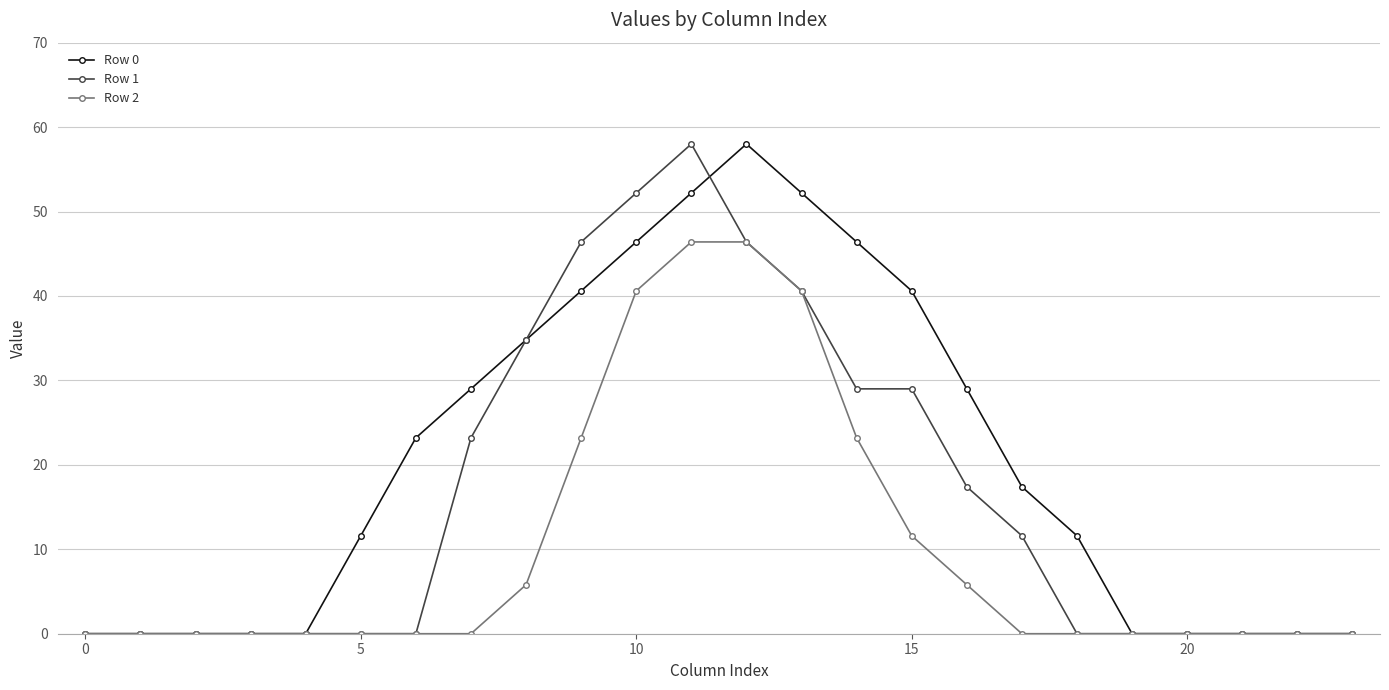

List the series in order of their overall mean, lowest first.

Row 2, Row 1, Row 0